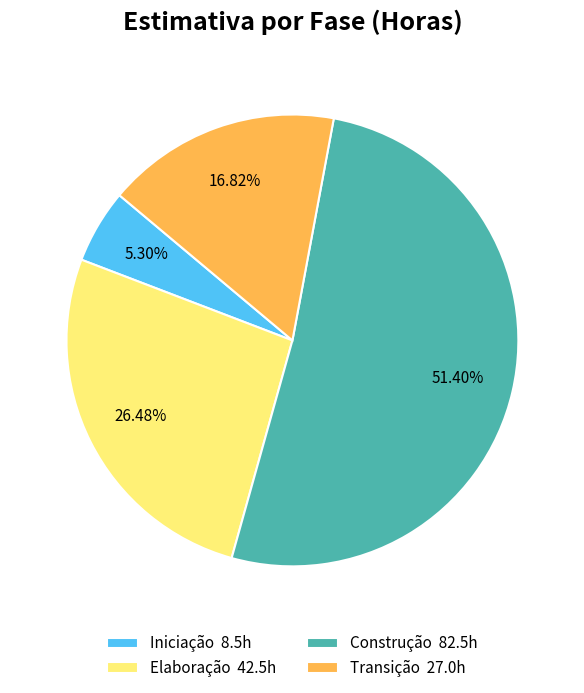

Which category has the smallest portion of the pie?

Iniciação